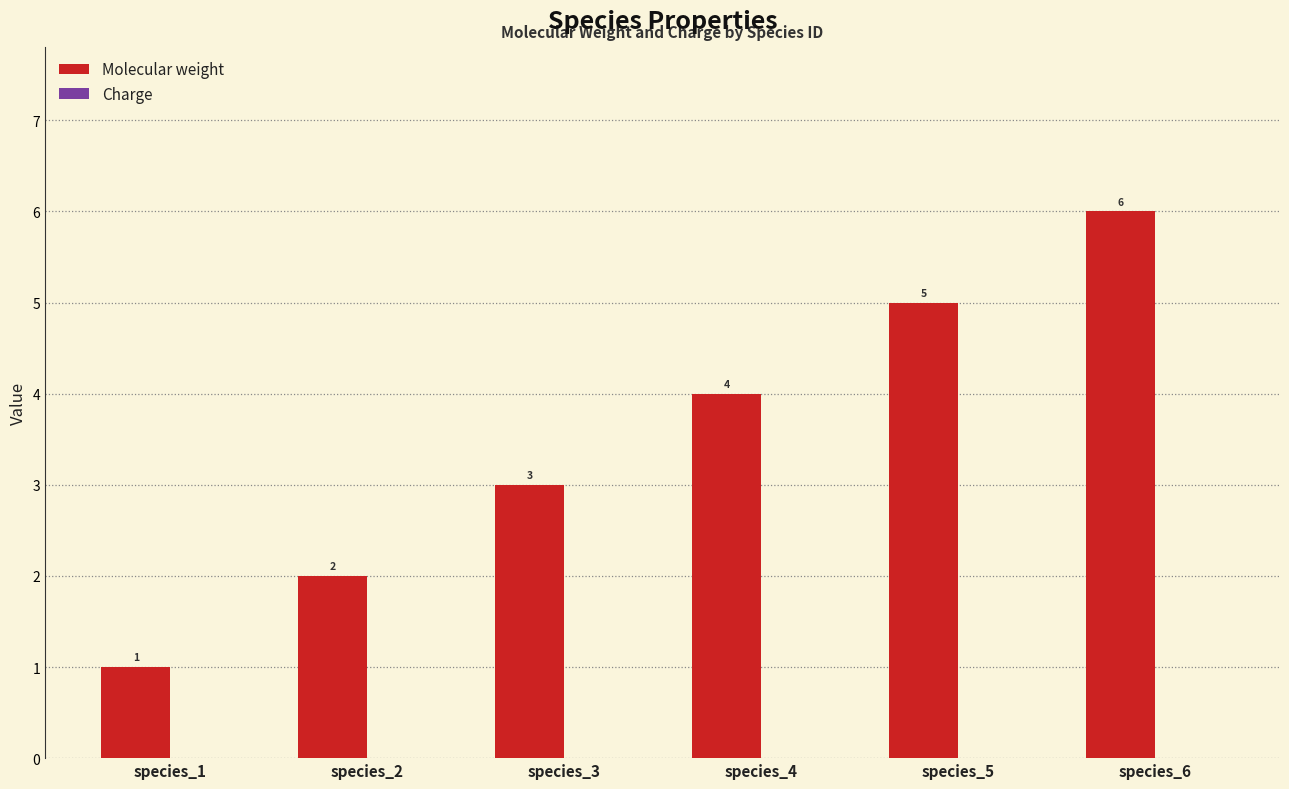

The value at species_4 is 4. True or false?

True